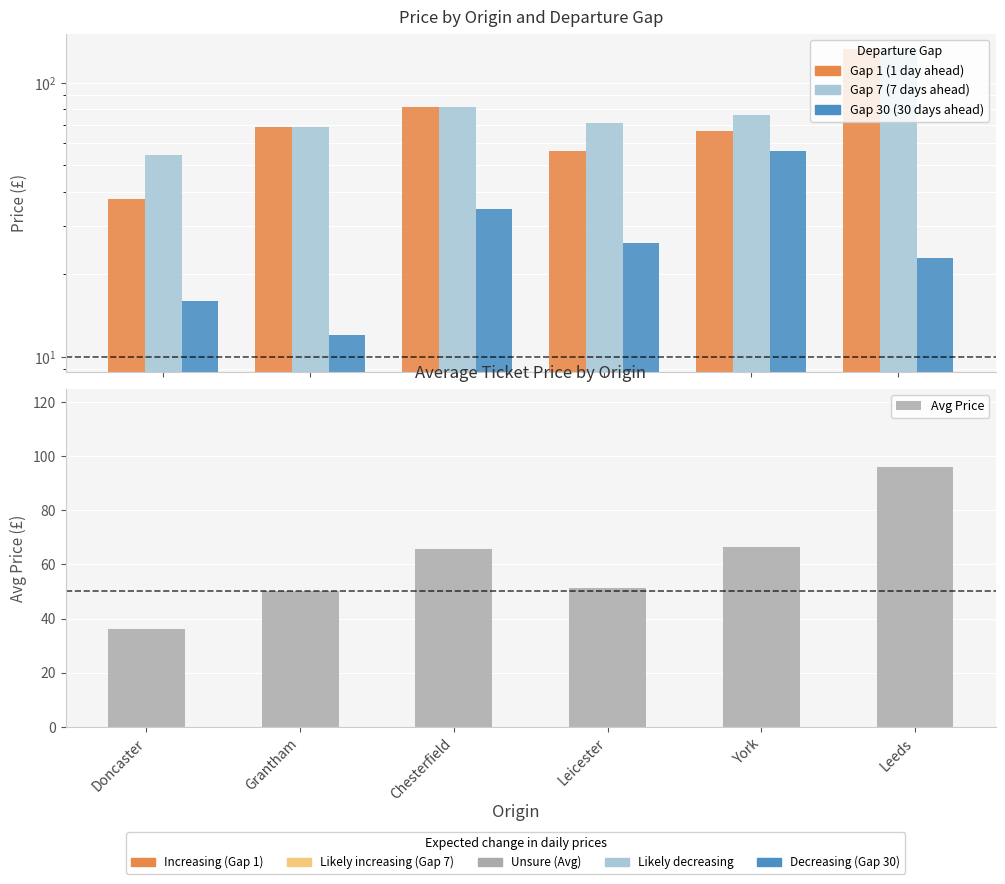

Between Grantham and Chesterfield, which series saw the biggest shift?

Gap 30 - Price